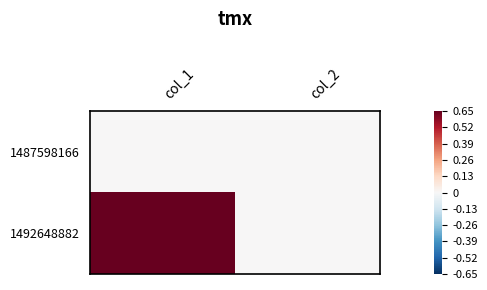

Reading left to right, list all the values displayed in this chart.

1487598166: col_1=0	col_2=0
1492648882: col_1=2	col_2=0